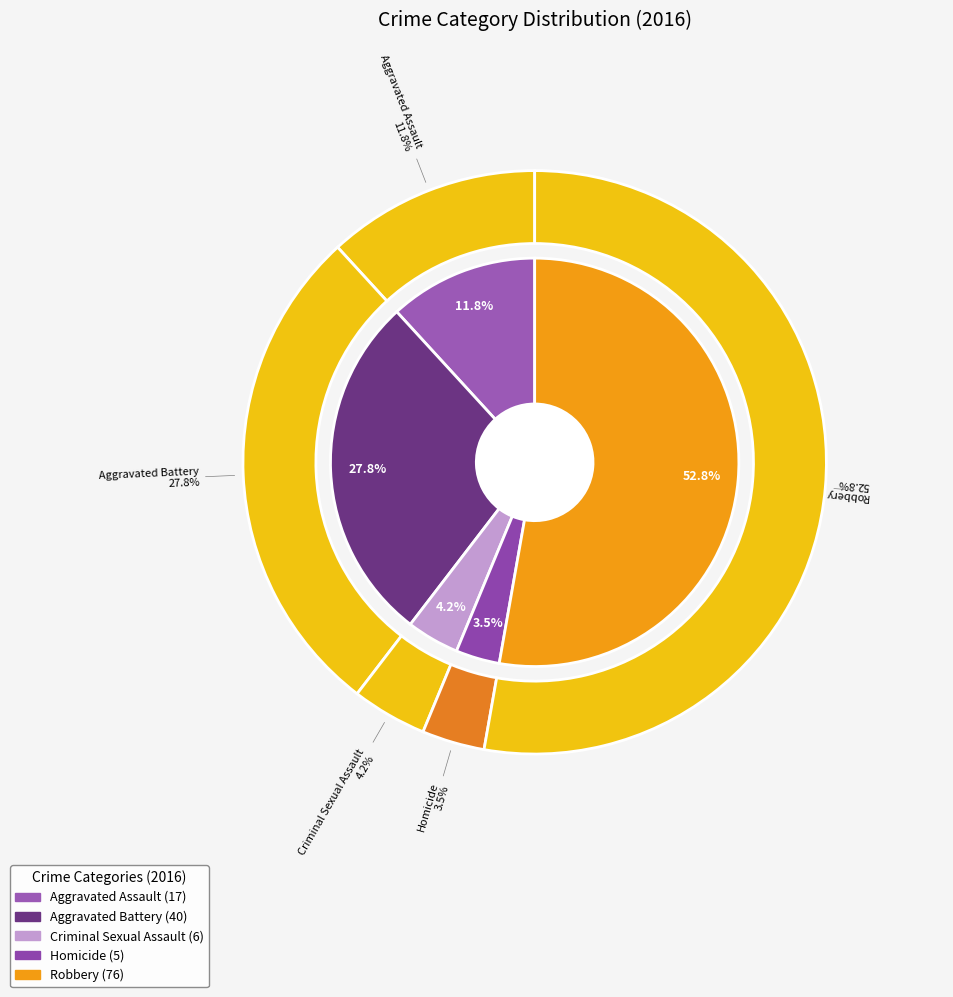

Is there any slice that represents more than half of the pie?

Yes